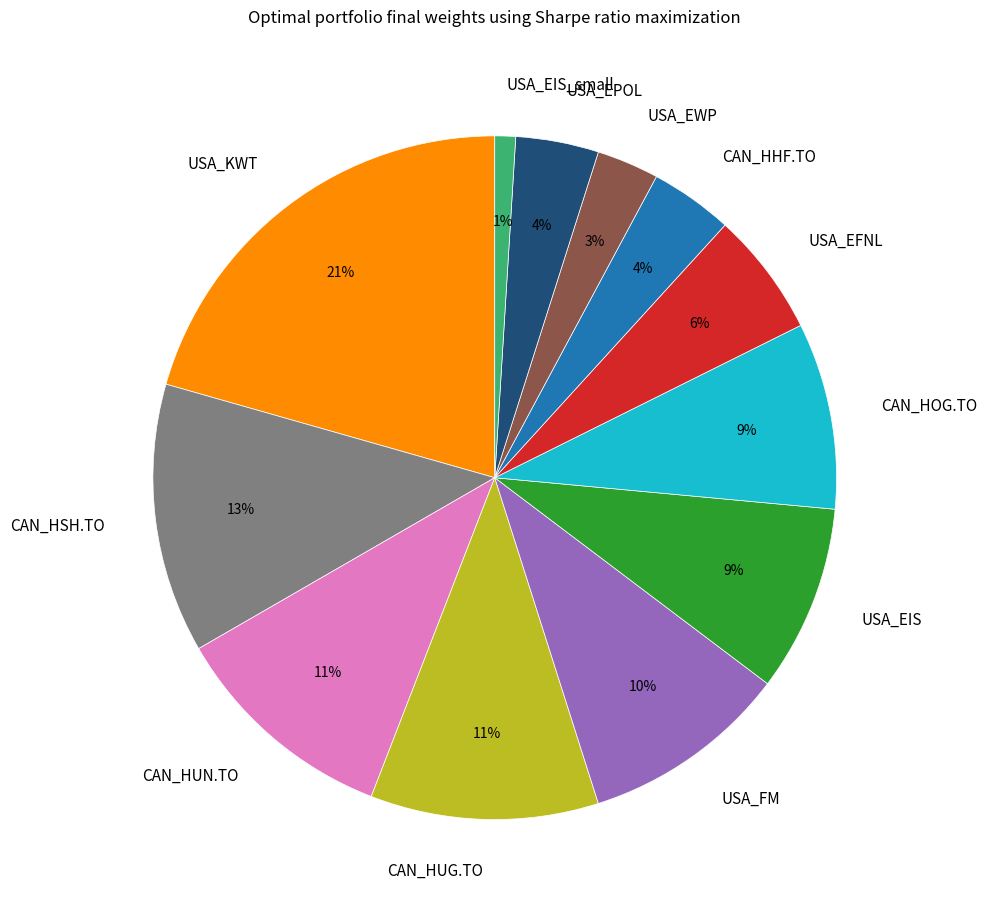

Does any single category account for the majority?

No